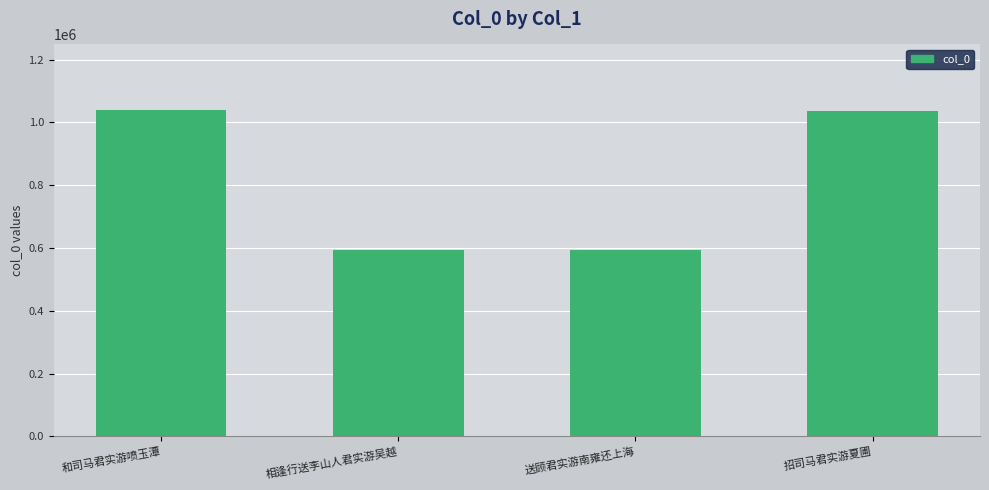

What is the value of the 2nd bar from the left?

594211